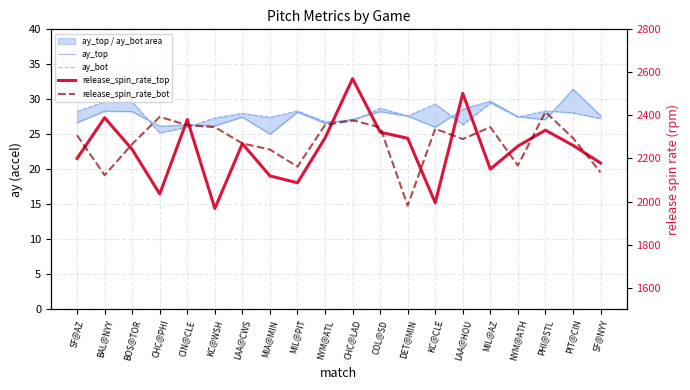

True or false: release_spin_rate_bot has more than 2 interior local peaks.

True